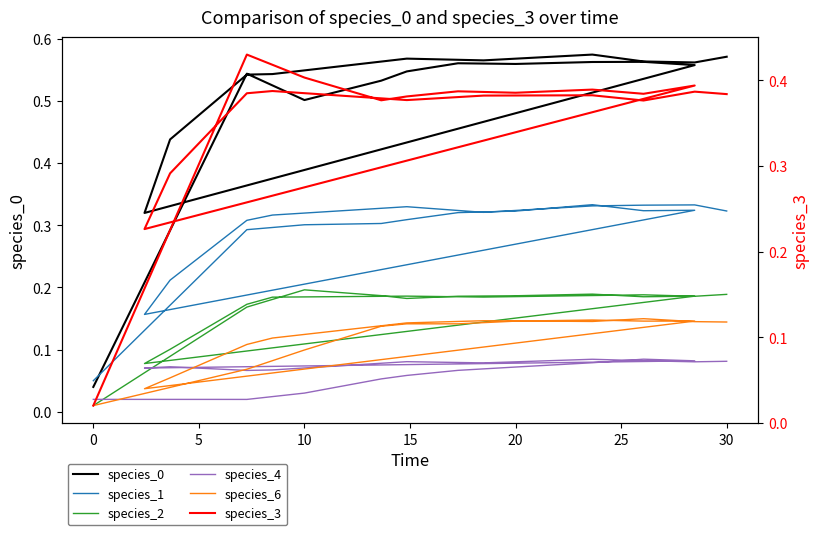

Which series has the largest total across all categories?

species_0